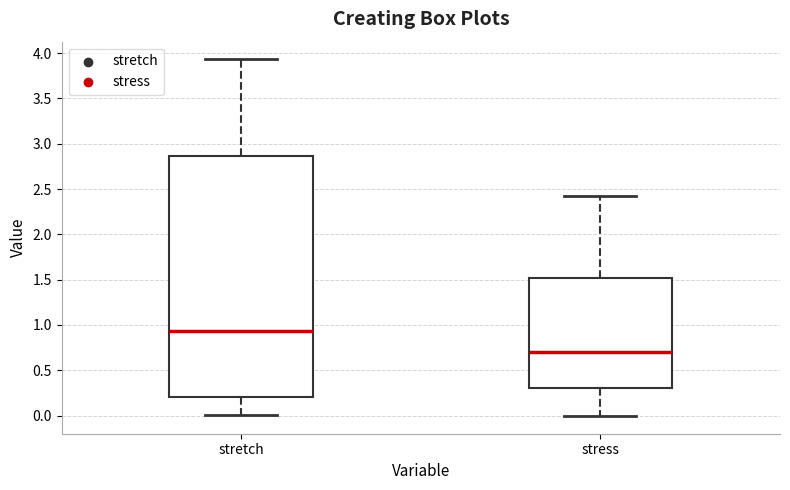

Where does the upper whisker of the box for stress end on the y-axis? The values are not printed on the chart, so give them approximately, as read against the axis.

2.40